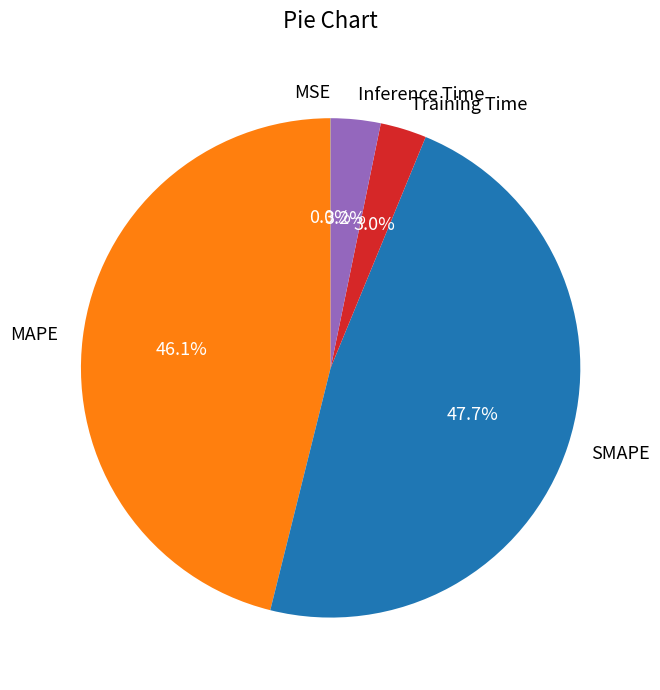

Which category has the biggest portion of the pie?

SMAPE